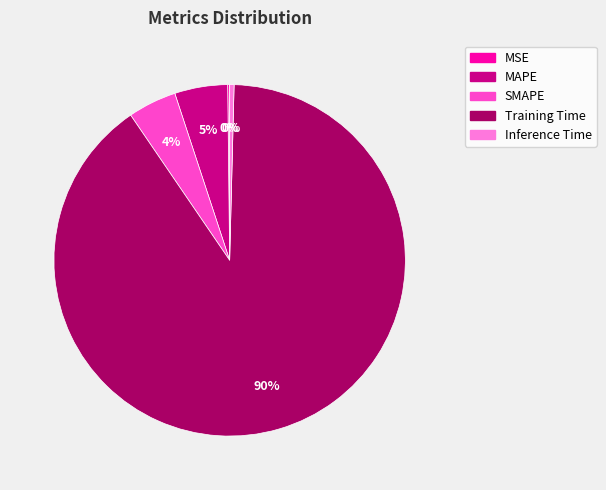

To the nearest percent, what percentage of the pie is MAPE?

5%